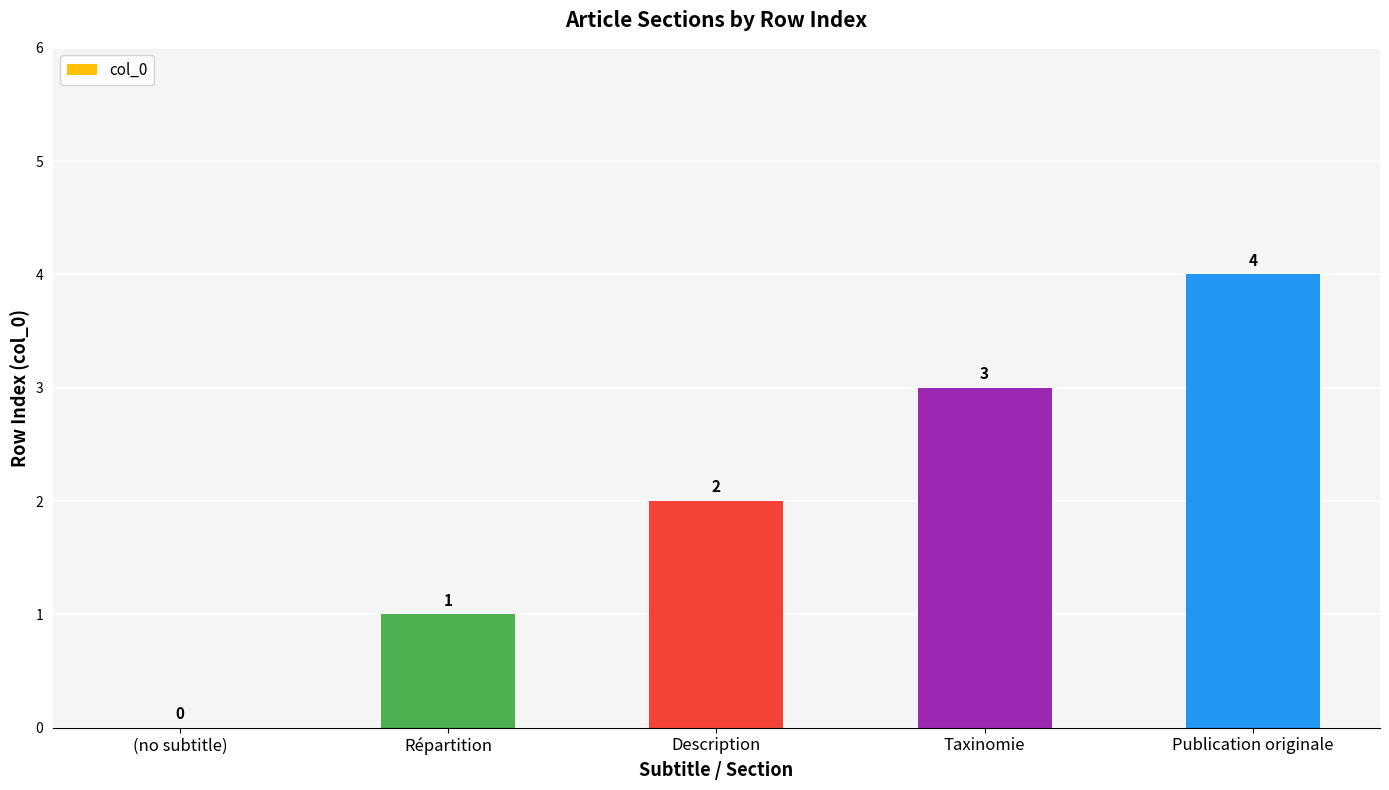

Which category has the highest value across all series?

Publication originale